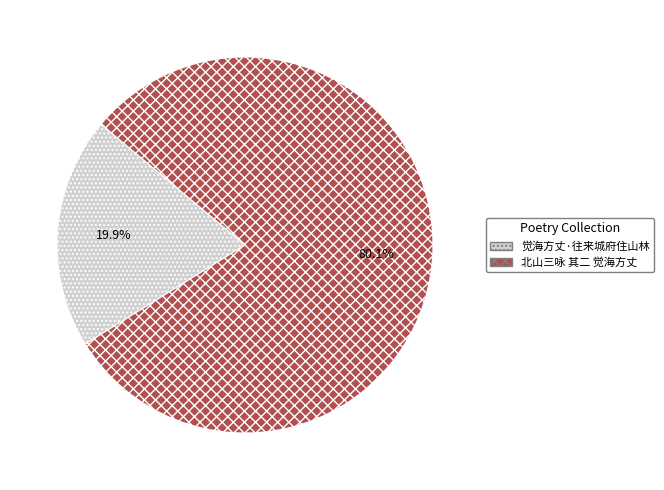

True or false: 觉海方丈·往来城府住山林 accounts for 30% of the total.

False